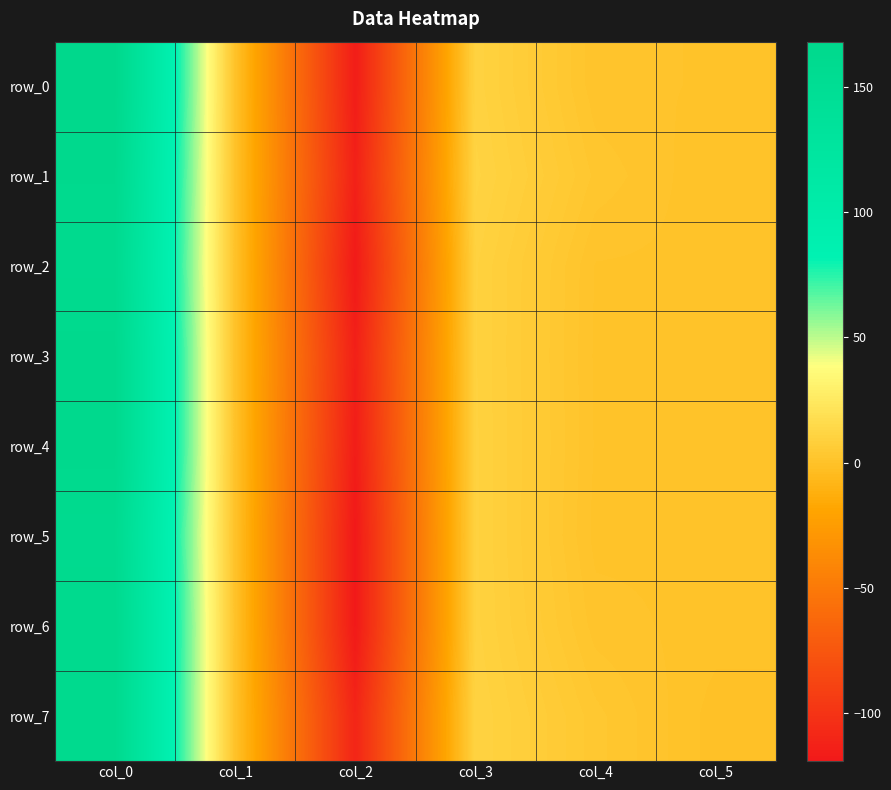

Between col_0 and col_2, which series saw the biggest shift?

row_0